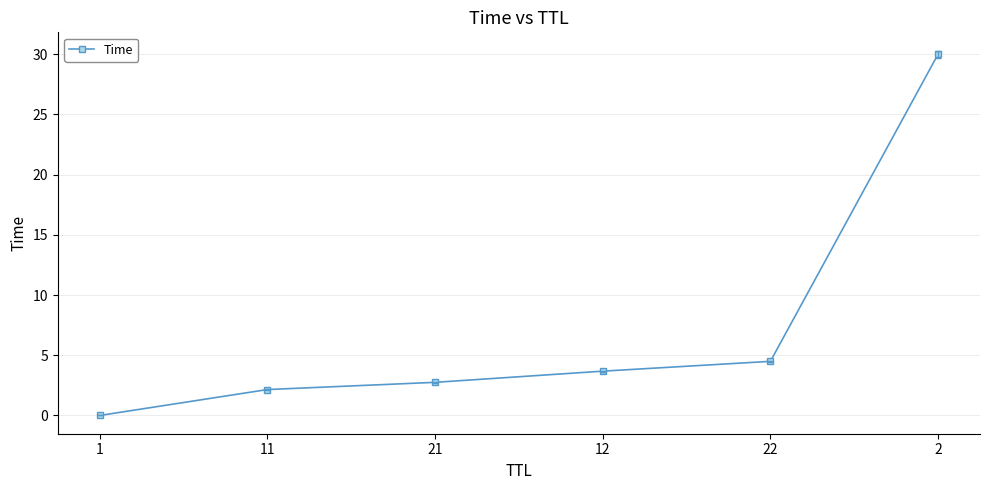

What is the greatest value displayed?

30.0